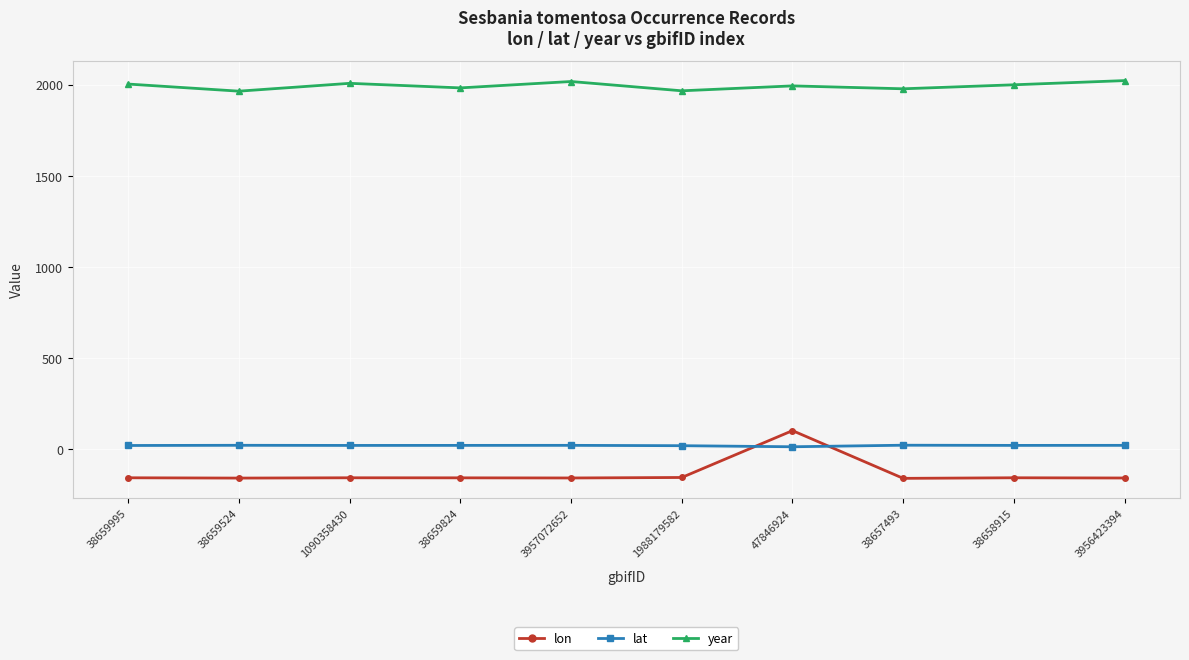

At which label does lon reach its peak?

47846924